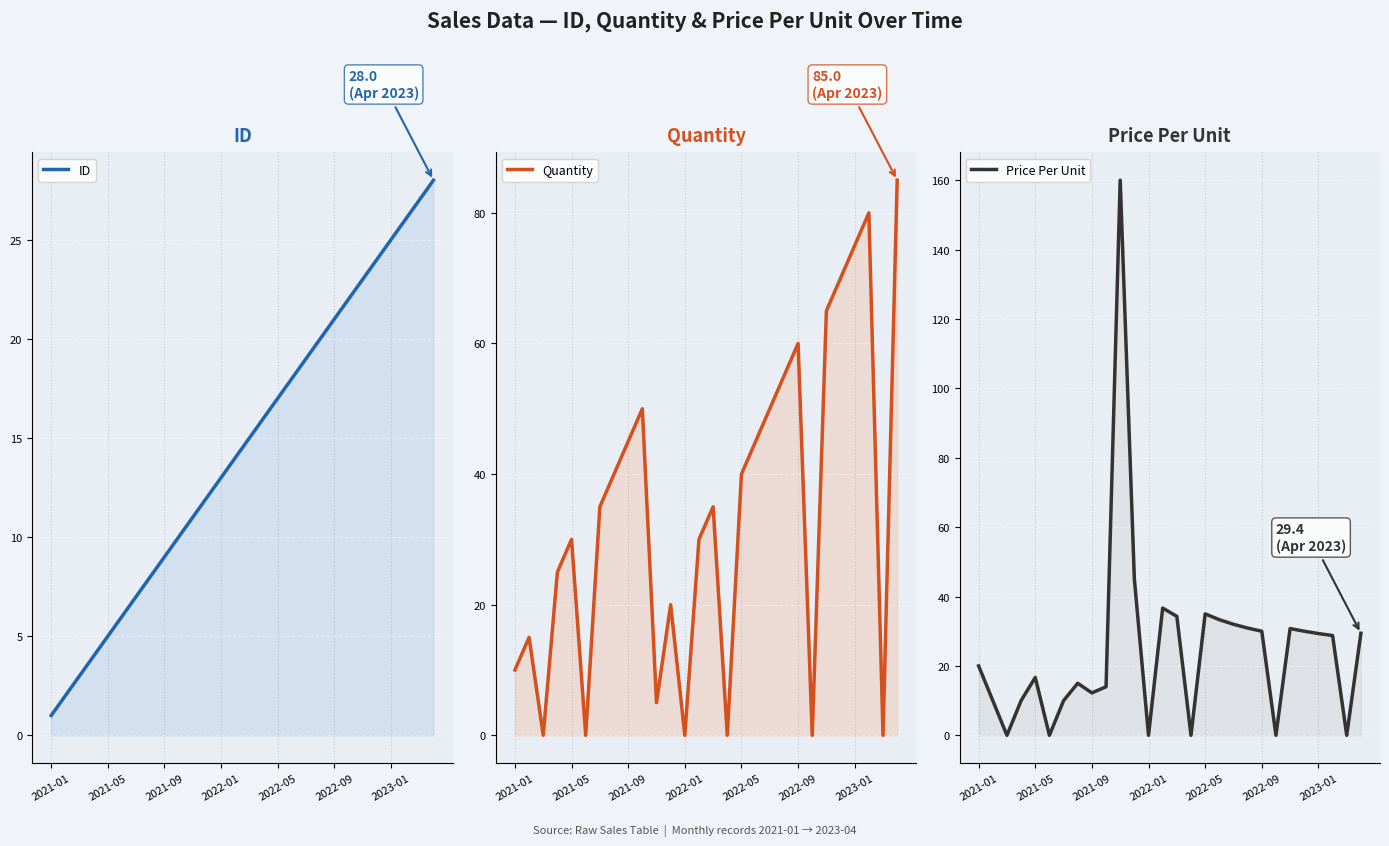

At which category is the sum across all series the highest?

10